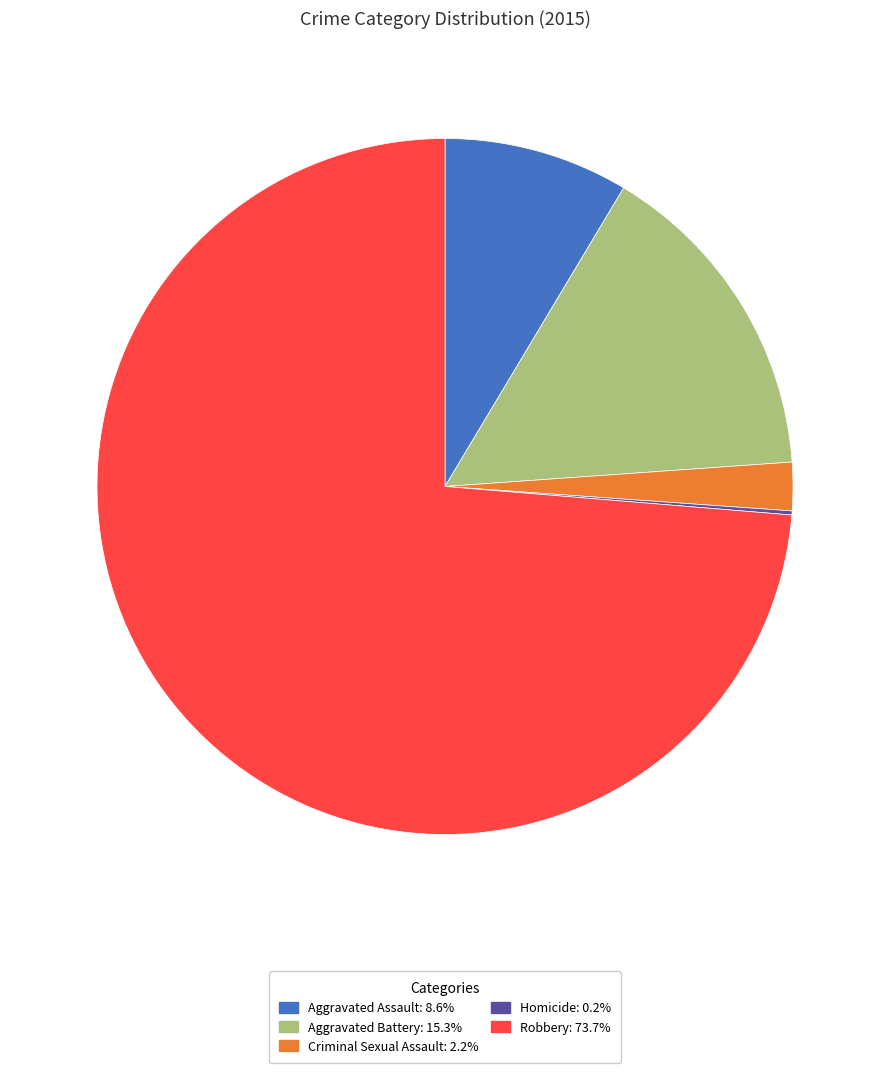

Approximately how many times larger is the value at Aggravated Battery: 15.3% compared to Aggravated Assault: 8.6%?

1.8